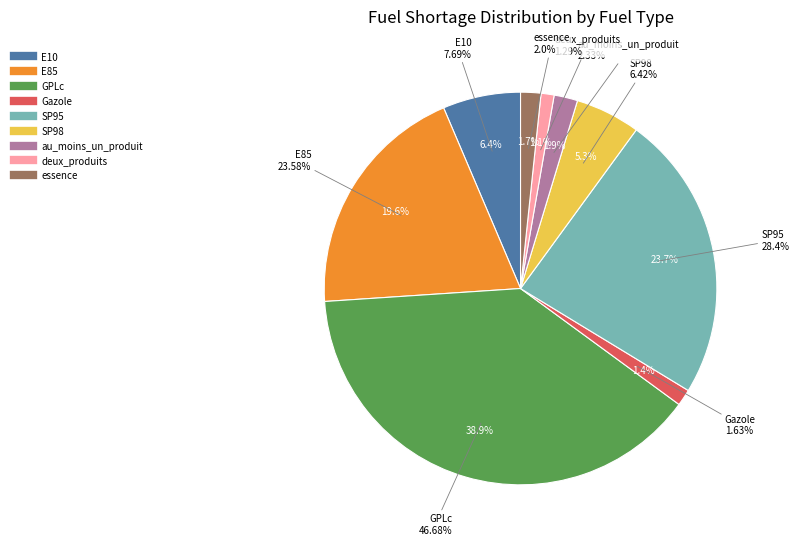

Rank the categories by value from lowest to highest.

deux_produits, Gazole, essence, au_moins_un_produit, SP98, E10, E85, SP95, GPLc